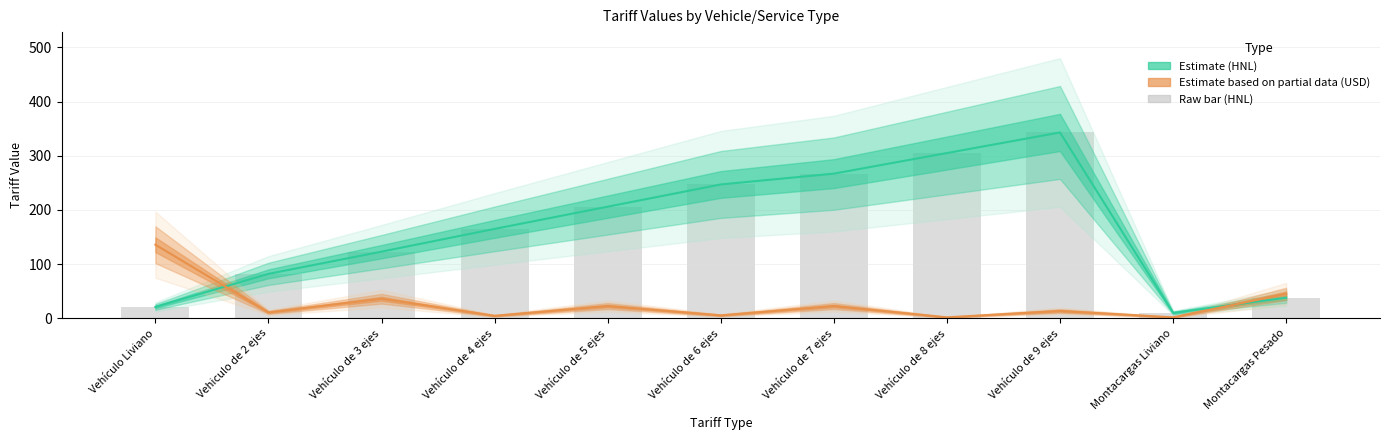

True or false: USD_airport has a value of 4.5 at Vehículo de 4 ejes.

True